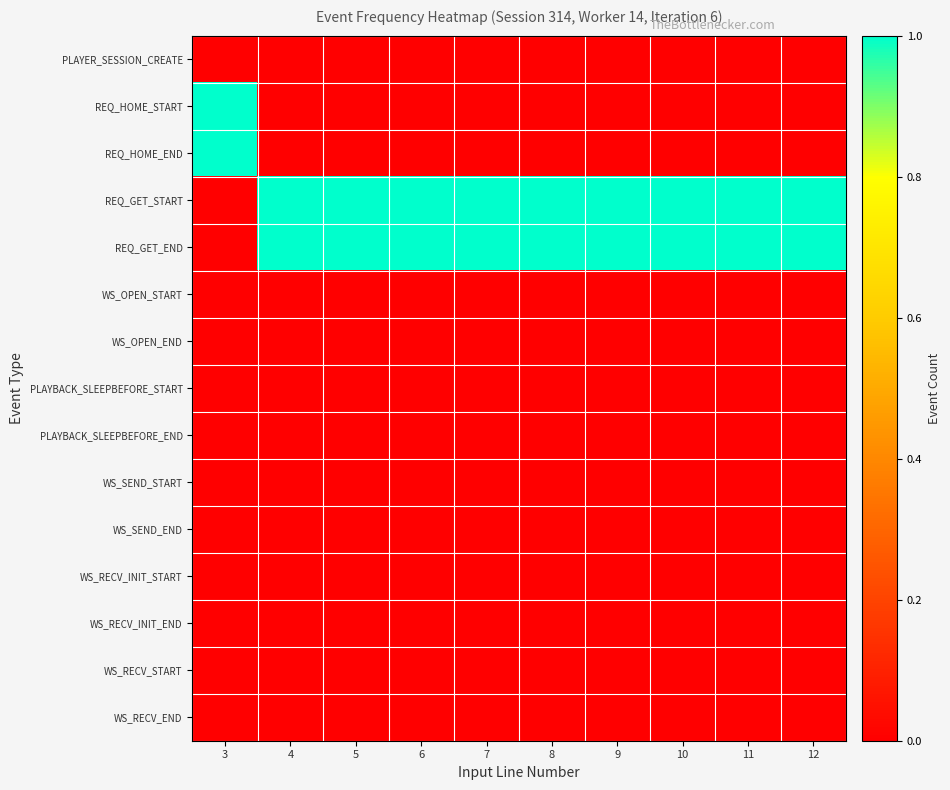

Reading left to right, what are all the values shown in this chart?

PLAYER_SESSION_CREATE: 3=0	4=0	5=0	6=0	7=0	8=0	9=0	10=0	11=0	12=0
REQ_HOME_START: 3=1	4=0	5=0	6=0	7=0	8=0	9=0	10=0	11=0	12=0
REQ_HOME_END: 3=1	4=0	5=0	6=0	7=0	8=0	9=0	10=0	11=0	12=0
REQ_GET_START: 3=0	4=1	5=1	6=1	7=1	8=1	9=1	10=1	11=1	12=1
REQ_GET_END: 3=0	4=1	5=1	6=1	7=1	8=1	9=1	10=1	11=1	12=1
WS_OPEN_START: 3=0	4=0	5=0	6=0	7=0	8=0	9=0	10=0	11=0	12=0
WS_OPEN_END: 3=0	4=0	5=0	6=0	7=0	8=0	9=0	10=0	11=0	12=0
PLAYBACK_SLEEPBEFORE_START: 3=0	4=0	5=0	6=0	7=0	8=0	9=0	10=0	11=0	12=0
PLAYBACK_SLEEPBEFORE_END: 3=0	4=0	5=0	6=0	7=0	8=0	9=0	10=0	11=0	12=0
WS_SEND_START: 3=0	4=0	5=0	6=0	7=0	8=0	9=0	10=0	11=0	12=0
WS_SEND_END: 3=0	4=0	5=0	6=0	7=0	8=0	9=0	10=0	11=0	12=0
WS_RECV_INIT_START: 3=0	4=0	5=0	6=0	7=0	8=0	9=0	10=0	11=0	12=0
WS_RECV_INIT_END: 3=0	4=0	5=0	6=0	7=0	8=0	9=0	10=0	11=0	12=0
WS_RECV_START: 3=0	4=0	5=0	6=0	7=0	8=0	9=0	10=0	11=0	12=0
WS_RECV_END: 3=0	4=0	5=0	6=0	7=0	8=0	9=0	10=0	11=0	12=0